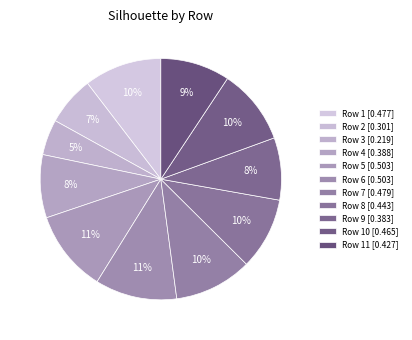

Count the number of slices in the pie.

11